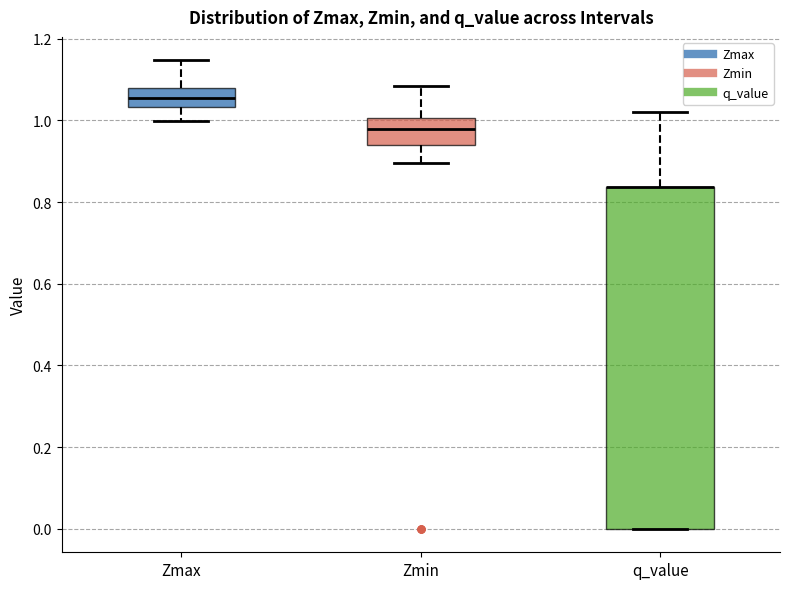

Where does the upper whisker of the box for Zmax end on the y-axis? The values are not printed on the chart, so give them approximately, as read against the axis.

1.14